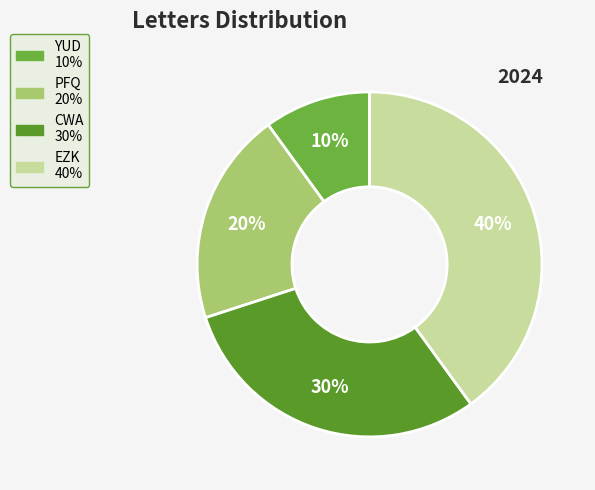

What percentage is the CWA slice, to the nearest percent?

30%